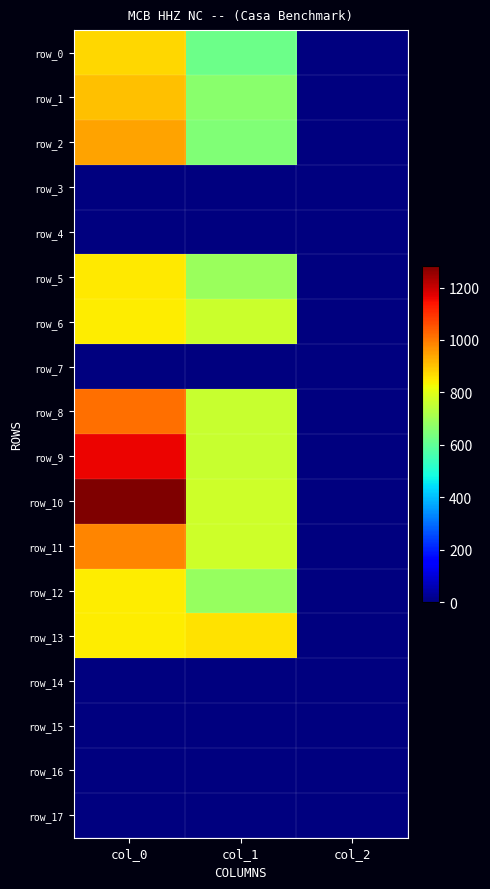

At how many categories does at least one series exceed 1237?

1